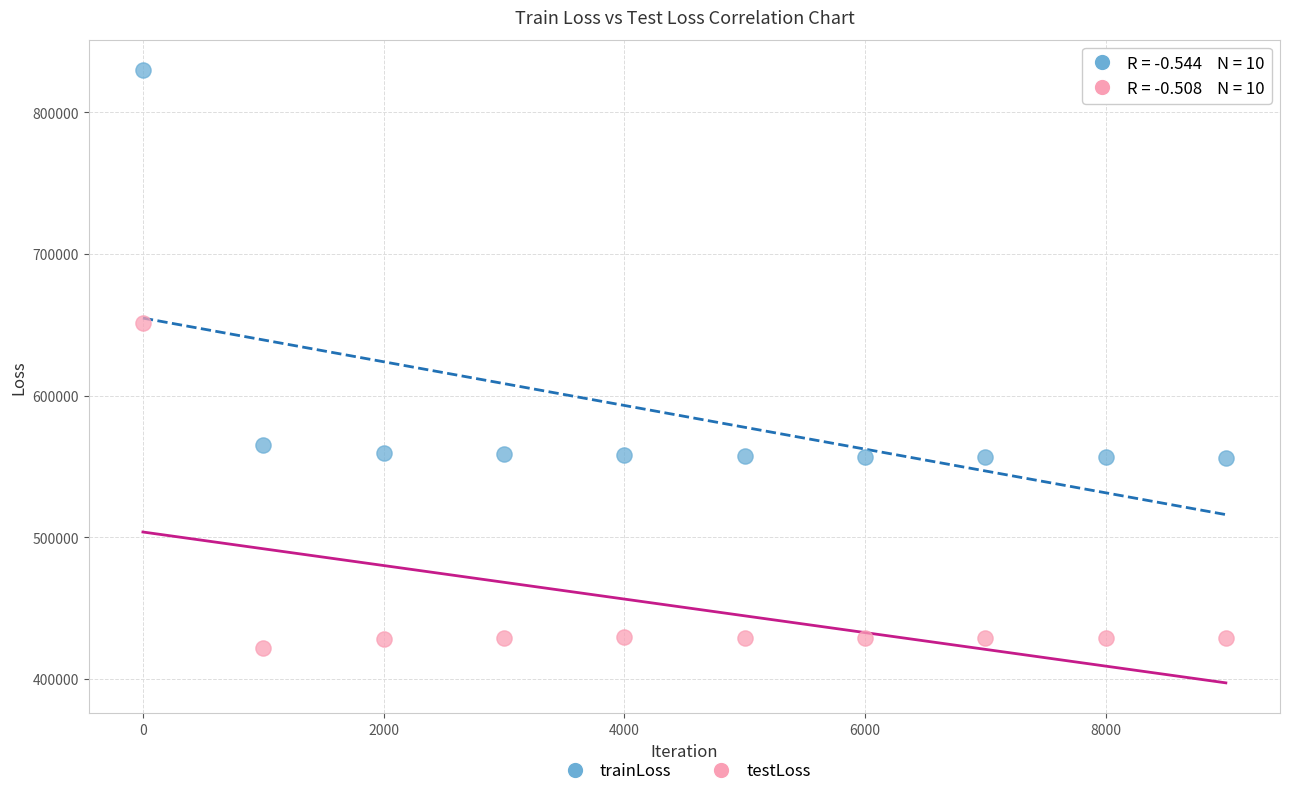

Which series has the largest Y range (max minus min)?

trainLoss